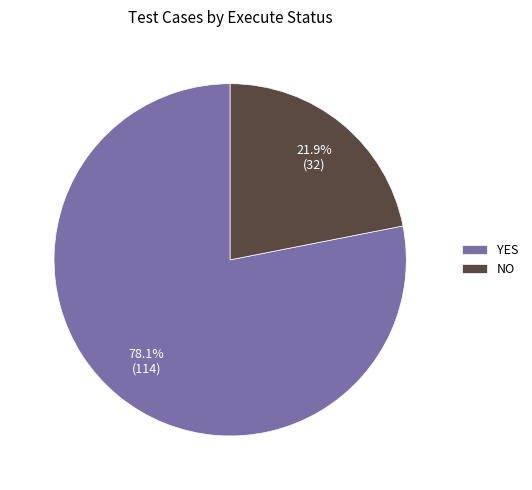

What portion of the pie excludes YES?

21.9%